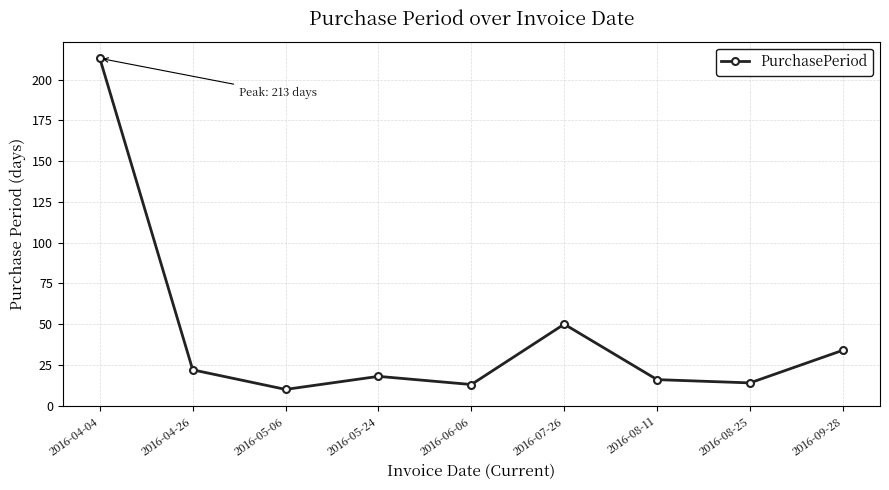

Reading left to right, extract all data points from this chart.

2016-04-04=213	2016-04-26=22	2016-05-06=10	2016-05-24=18	2016-06-06=13	2016-07-26=50	2016-08-11=16	2016-08-25=14	2016-09-28=34